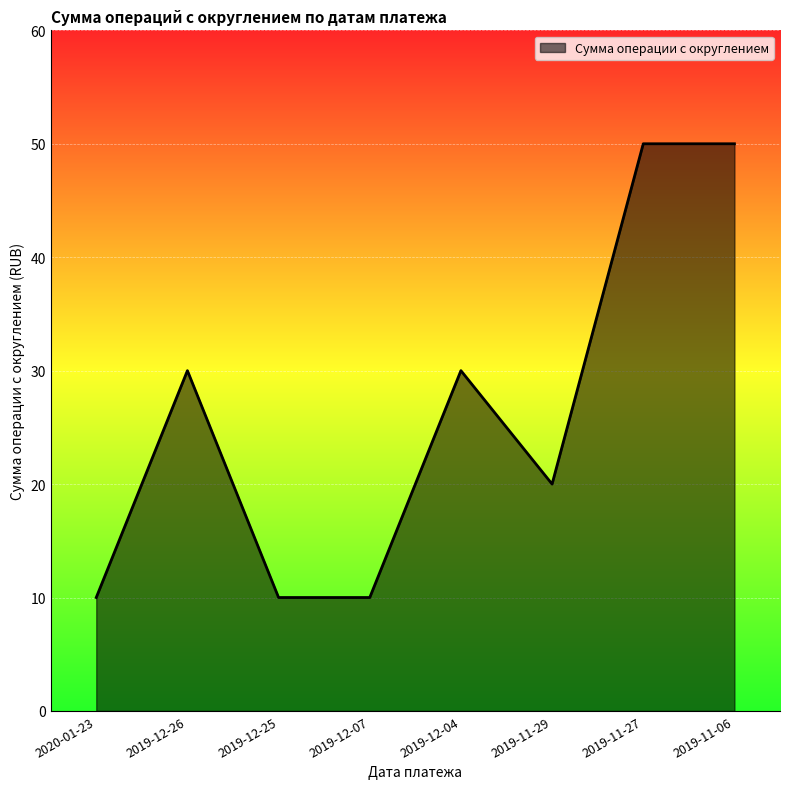

Between 2020-01-23 and 2019-11-27, which is larger?

2019-11-27